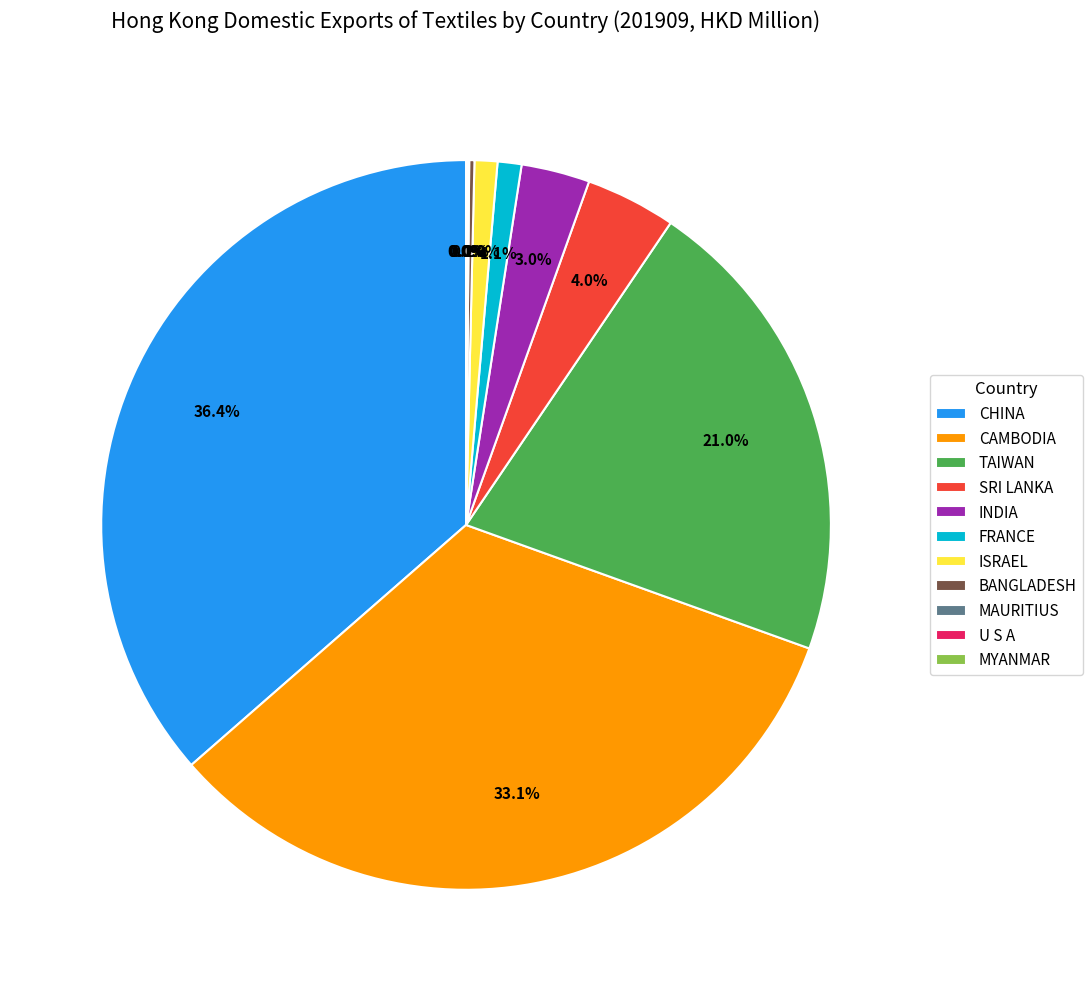

What portion of the pie excludes TAIWAN?

79.0%